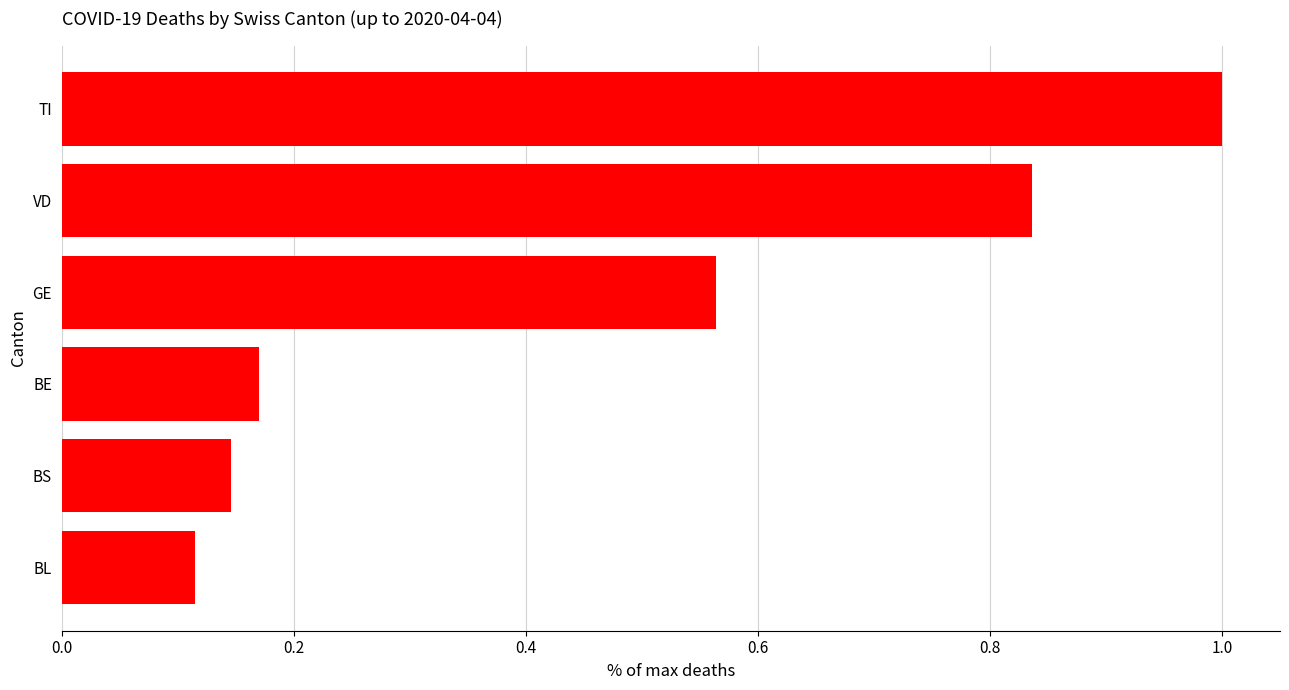

Count the values in the range 0 to 1.

6